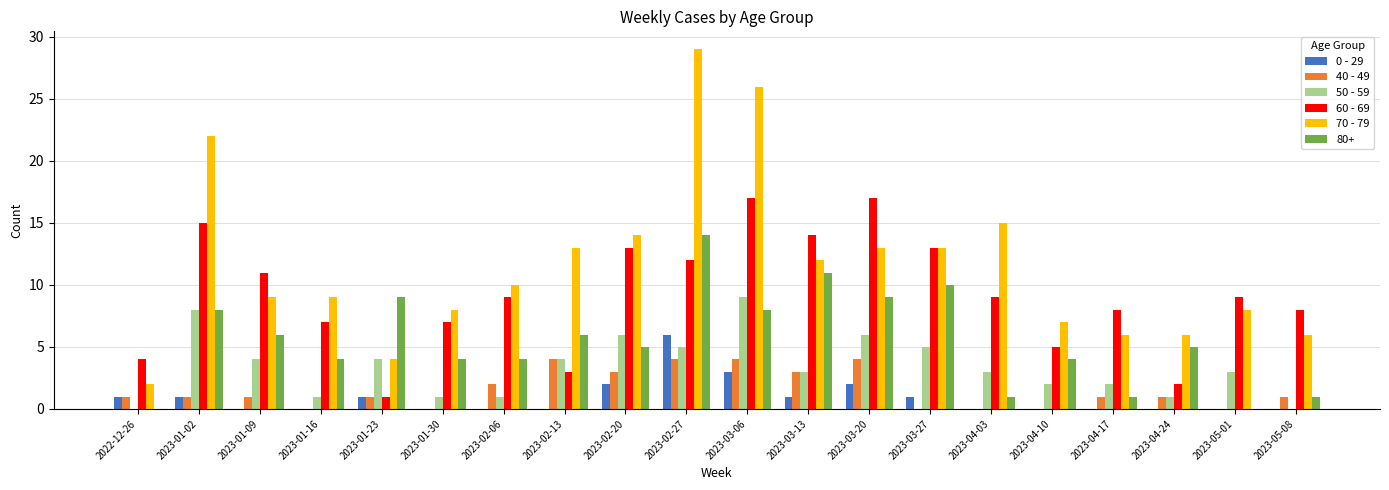

The value of 80+ at 2023-03-06 is 8. True or false?

True